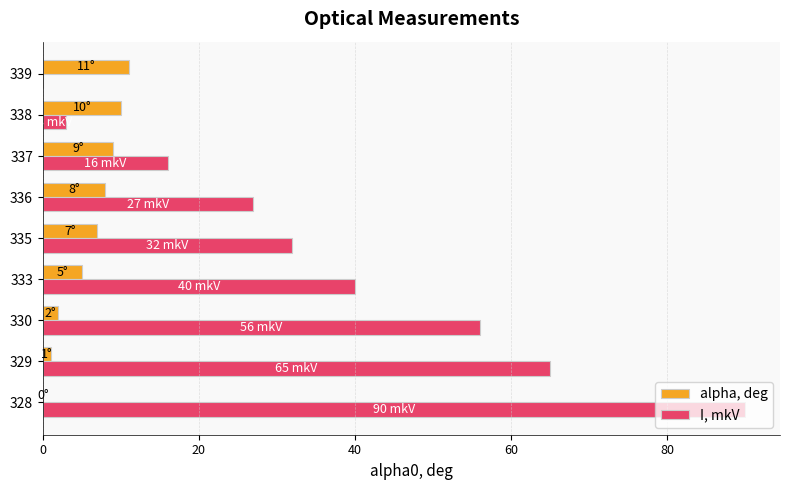

What is the total value across all series at 336?

35